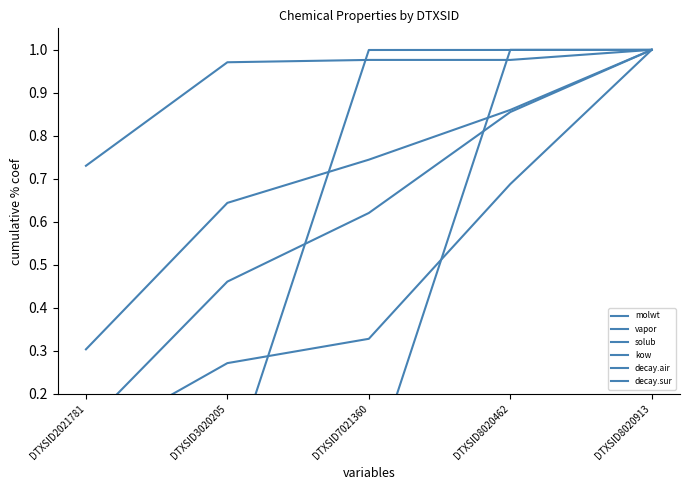

Where is decay.air nearest to the value 0?

DTXSID2021781